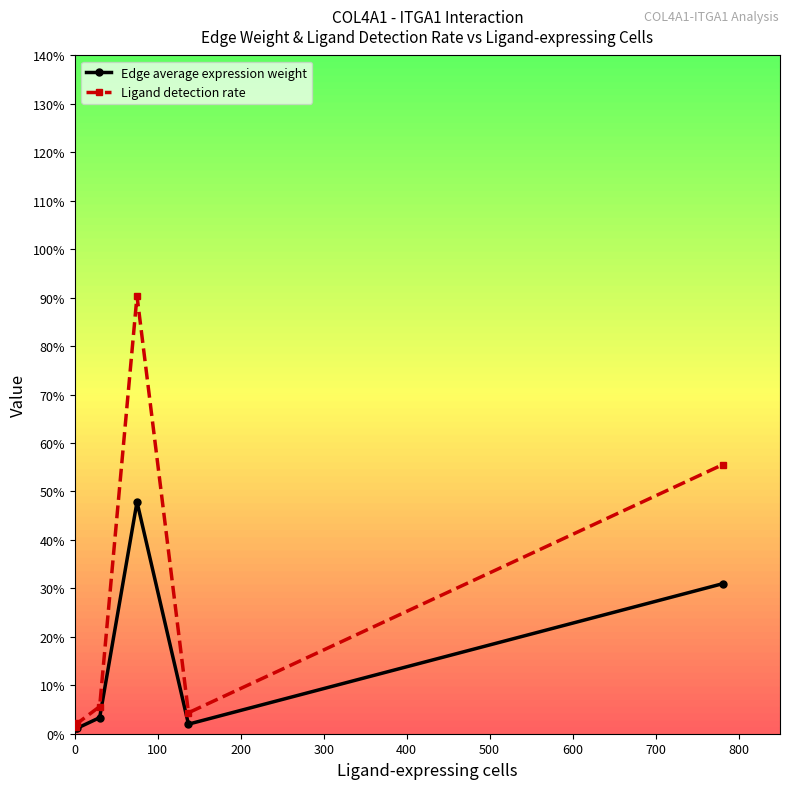

List the series in order of their peak value, highest first.

Ligand detection rate, Edge average expression weight